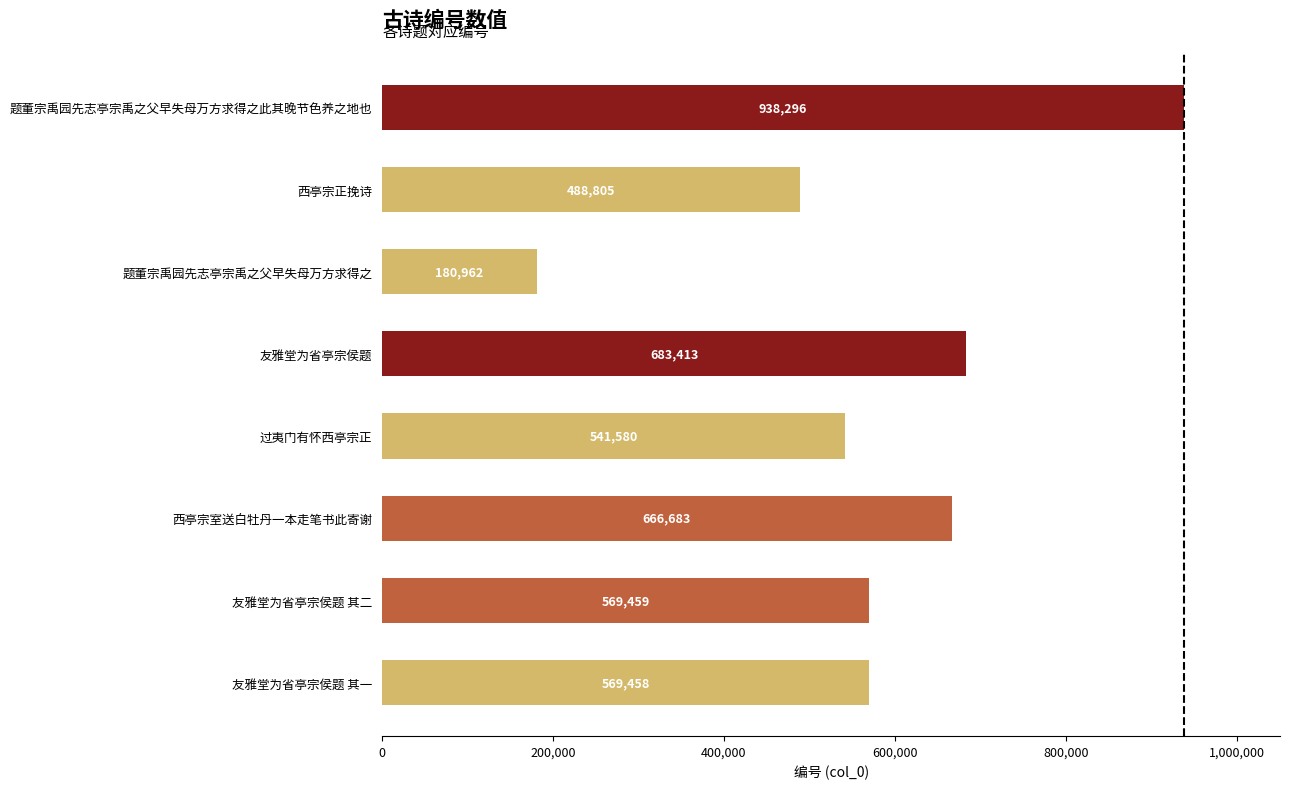

Which has a higher value, 过夷门有怀西亭宗正 or 西亭宗正挽诗?

过夷门有怀西亭宗正